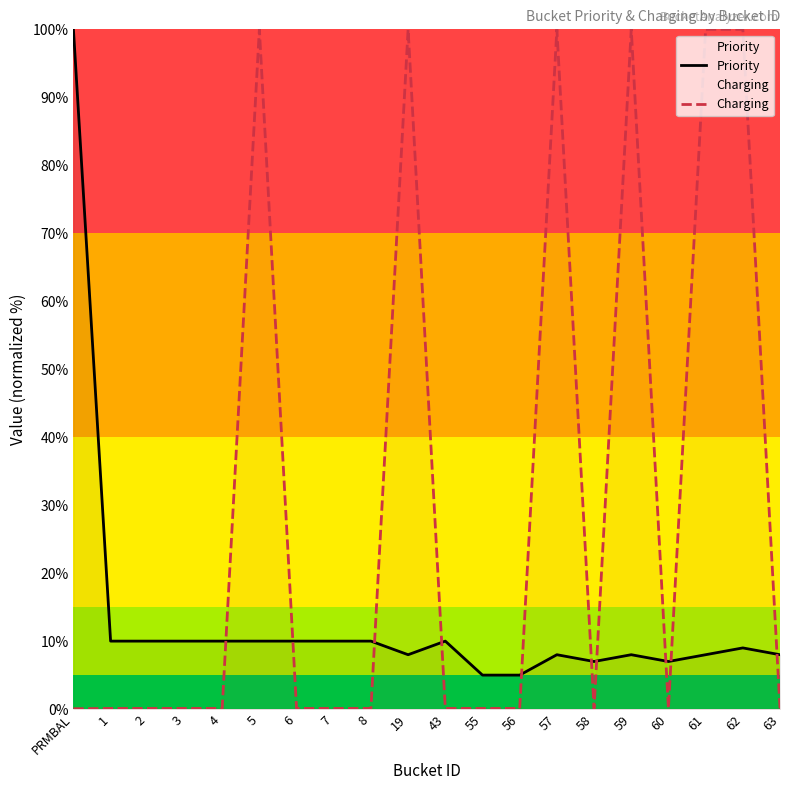

What are all the series names shown in the legend?

Priority, Charging